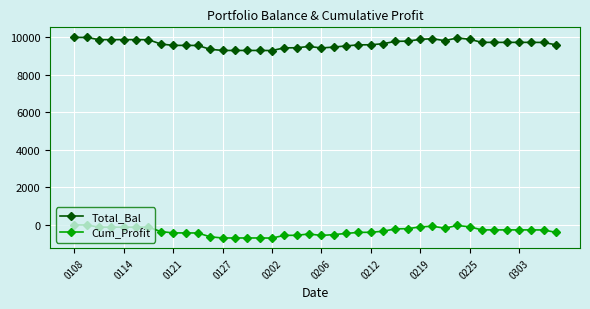

List the series in order of their overall mean, highest first.

Total_Bal, Cum_Profit